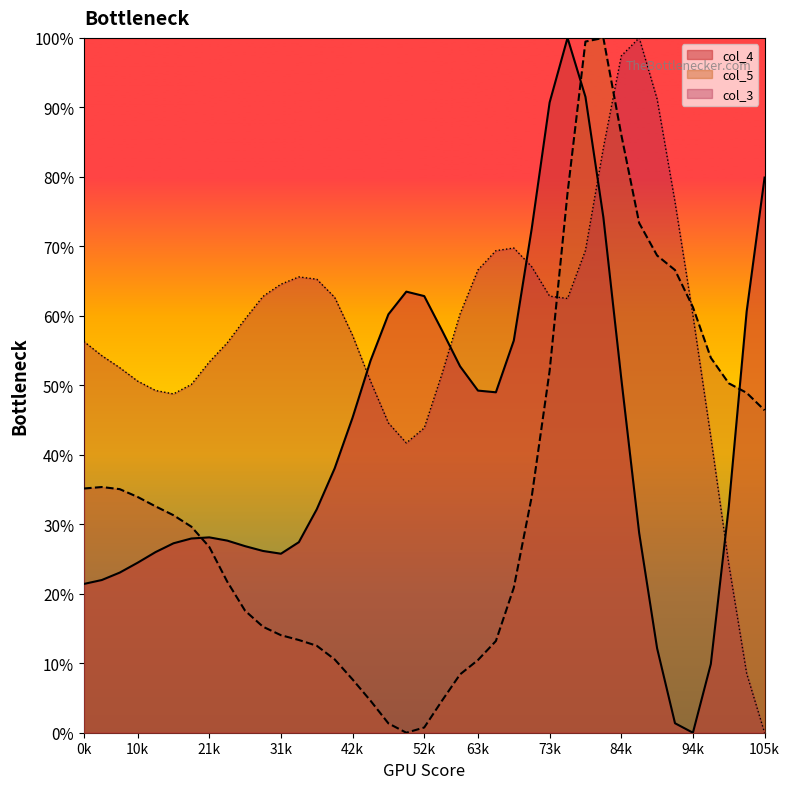

What are all the series names shown in the legend?

col_4, col_5, col_3